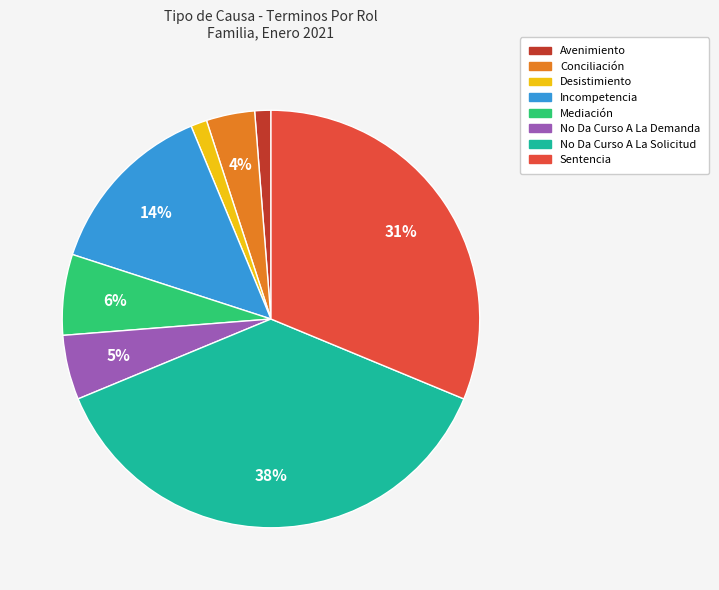

Is it true that Sentencia is 38% of the pie?

False